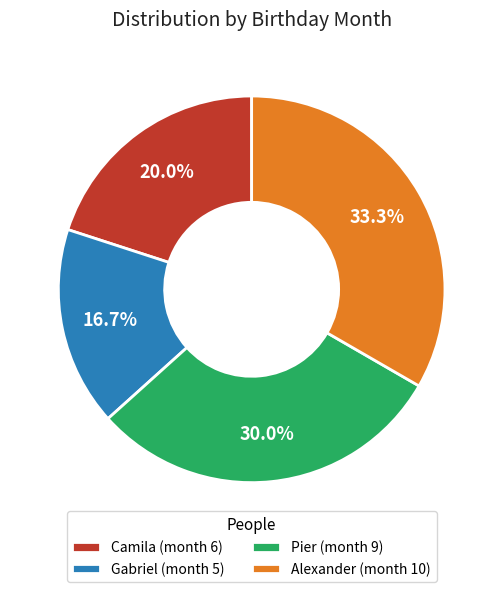

What portion of the pie excludes Alexander?

66.7%